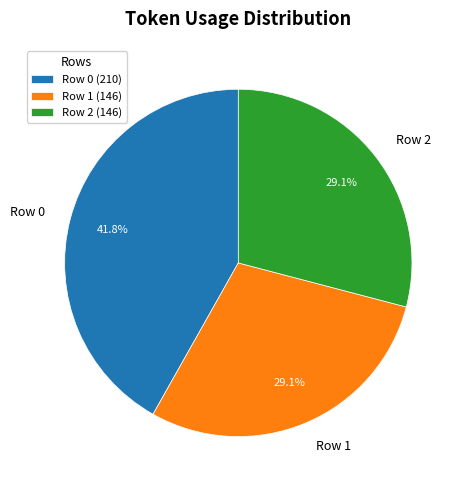

How much of the chart is everything except Row 0?

58.2%